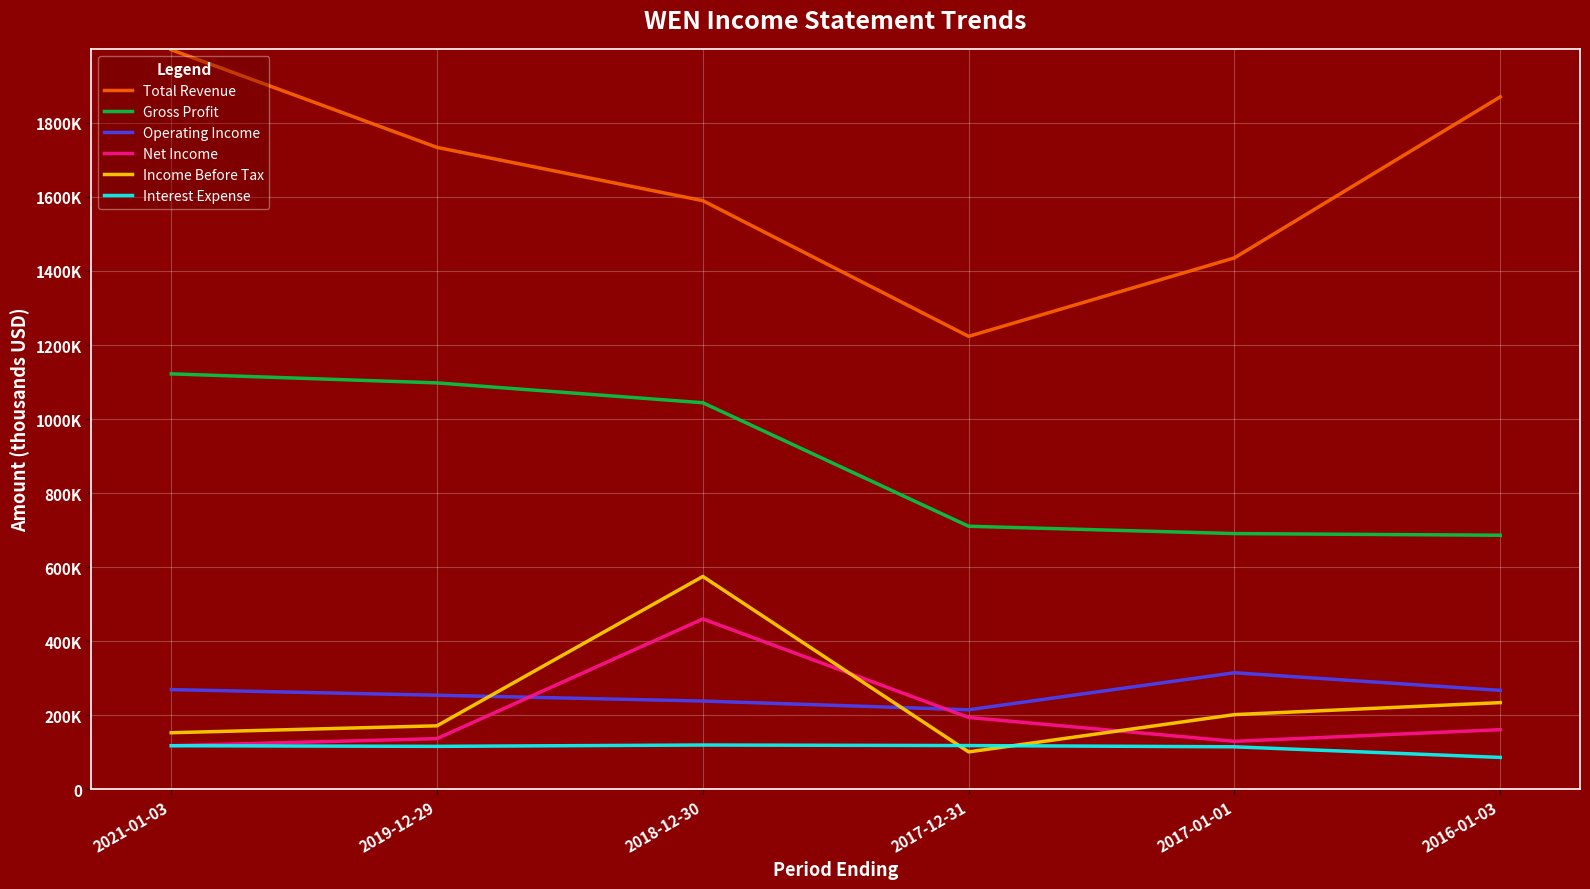

What is the label of the 2nd point from the left?

2019-12-29